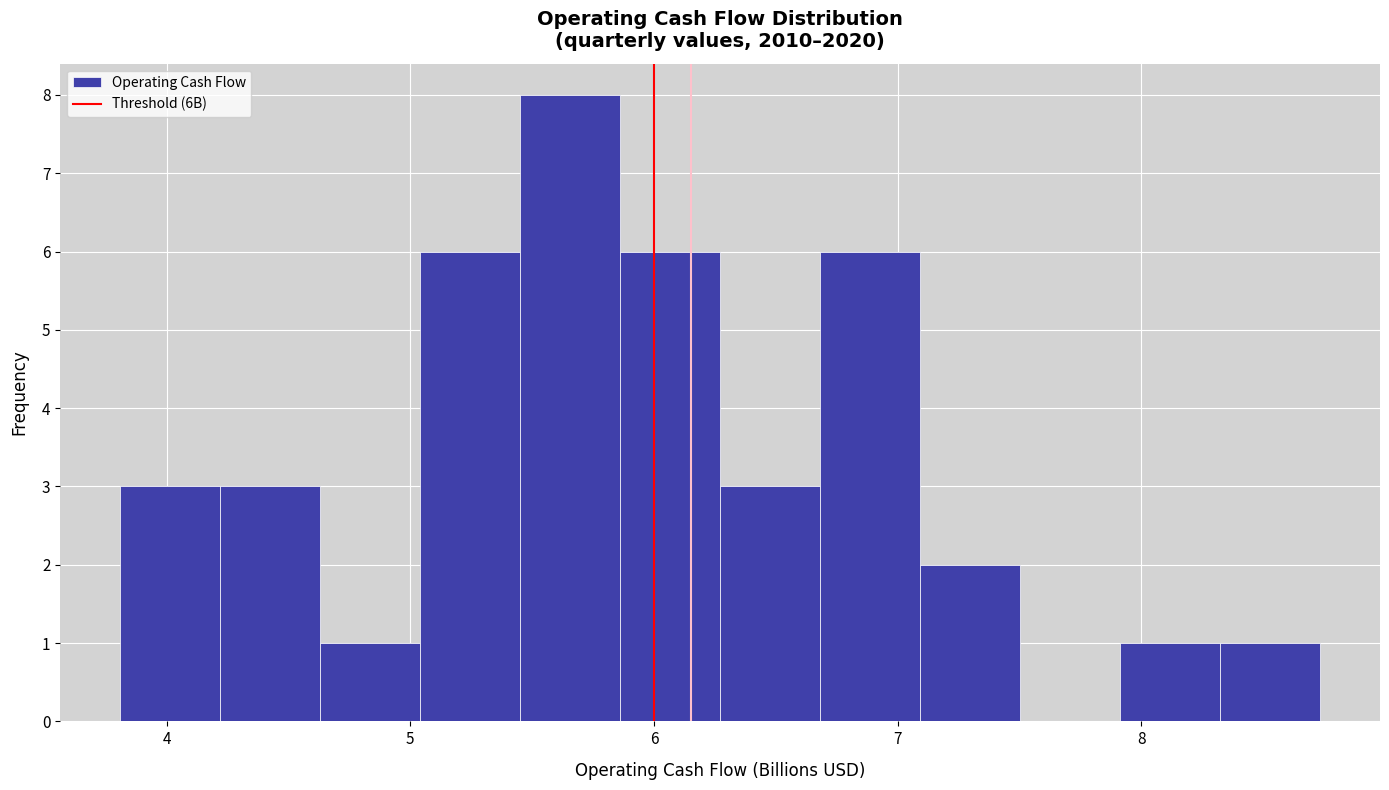

Reading left to right, transcribe this chart: for each bar, give the range it covers on the x-axis and its height. Neither the bar edges nor the heights are printed on the chart, so give them approximately, as read against the axes.

3.8 to 4.2: 3
4.2 to 4.6: 3
4.6 to 5.0: 1
5.0 to 5.5: 6
5.5 to 5.9: 8
5.9 to 6.3: 6
6.3 to 6.7: 3
6.7 to 7.1: 6
7.1 to 7.5: 2
7.5 to 7.9: 0
7.9 to 8.3: 1
8.3 to 8.7: 1